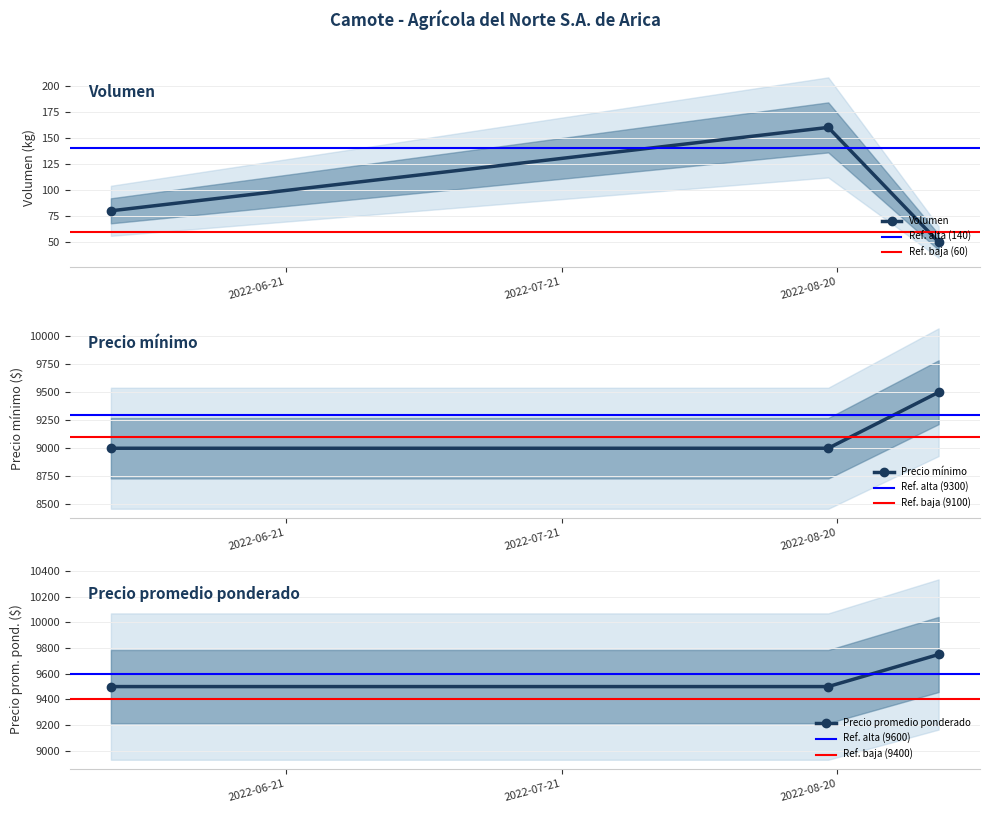

Does the chart have visible grid lines?

Yes